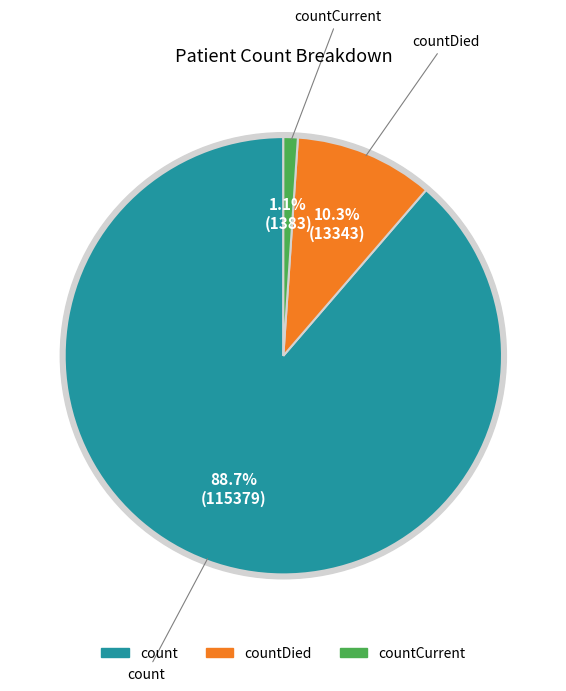

Rank the categories by value from highest to lowest.

count, countDied, countCurrent